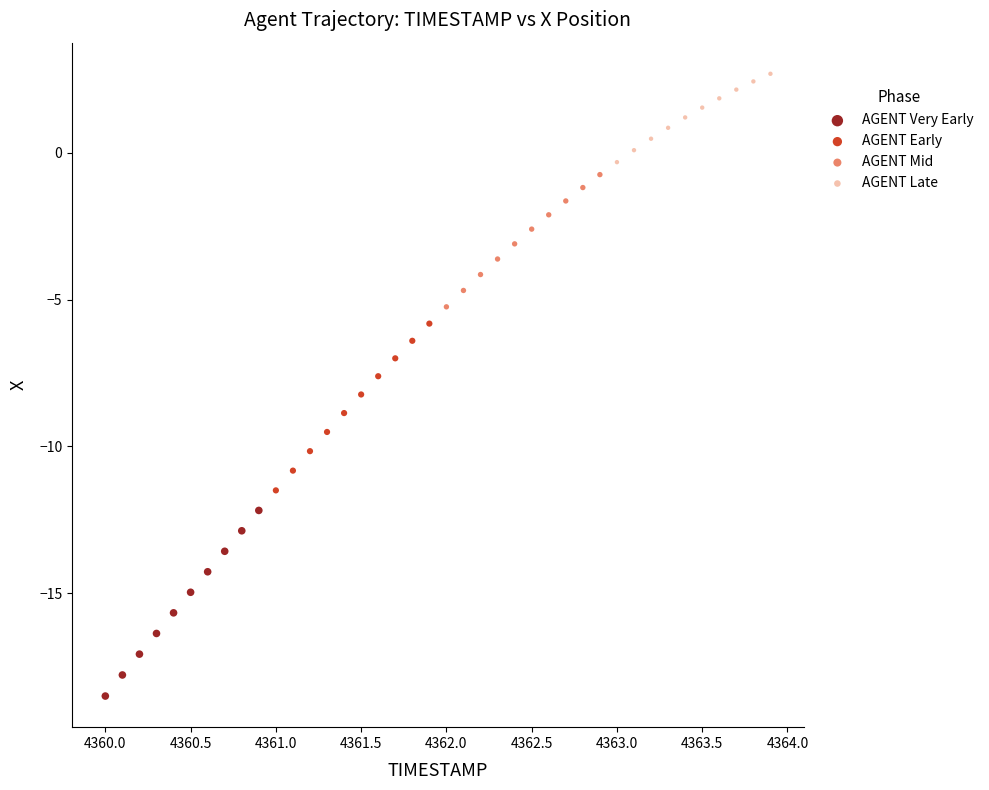

Which series has the largest Y range (max minus min)?

AGENT Very Early